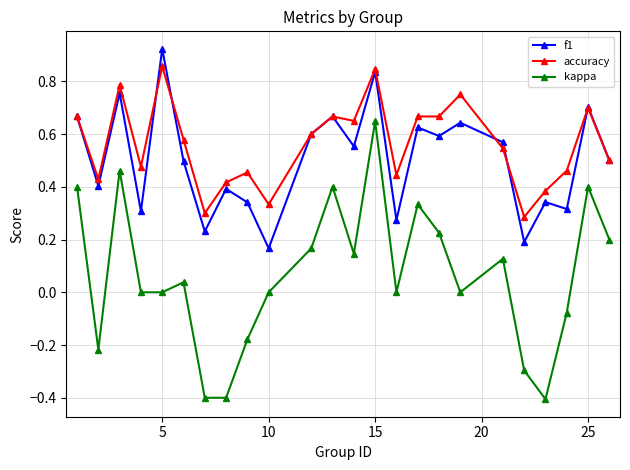

Which series has the largest range (max minus min)?

kappa